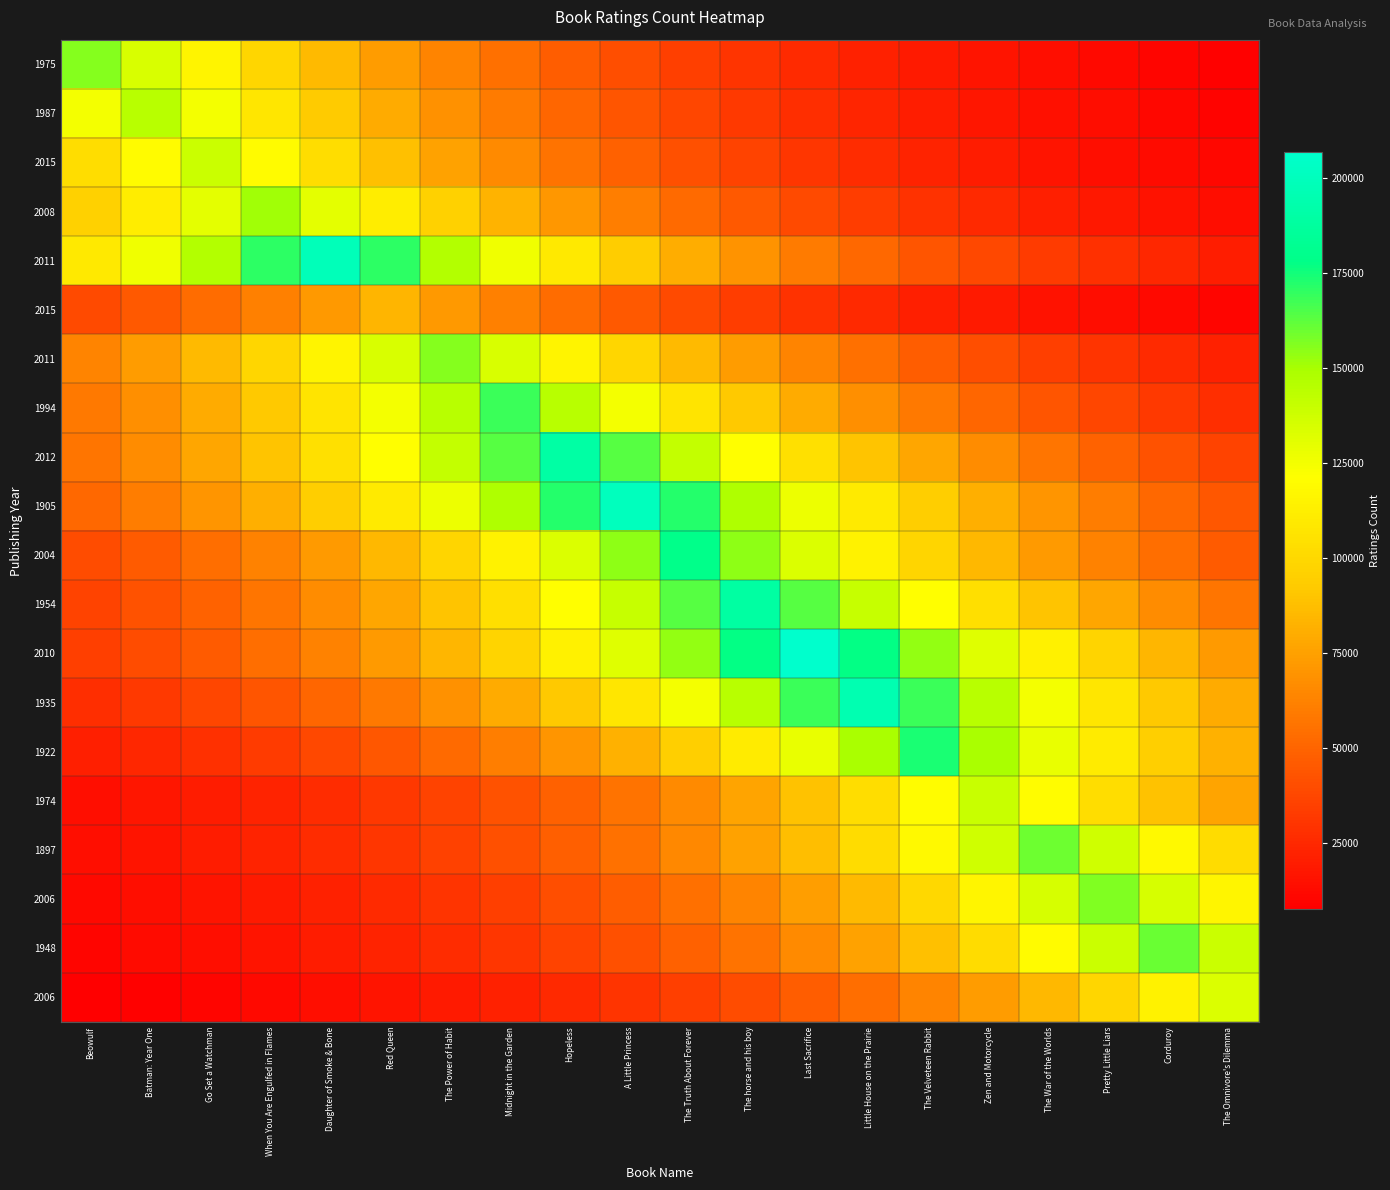

Which has a higher value, The Truth About Forever or Batman: Year One?

Batman: Year One